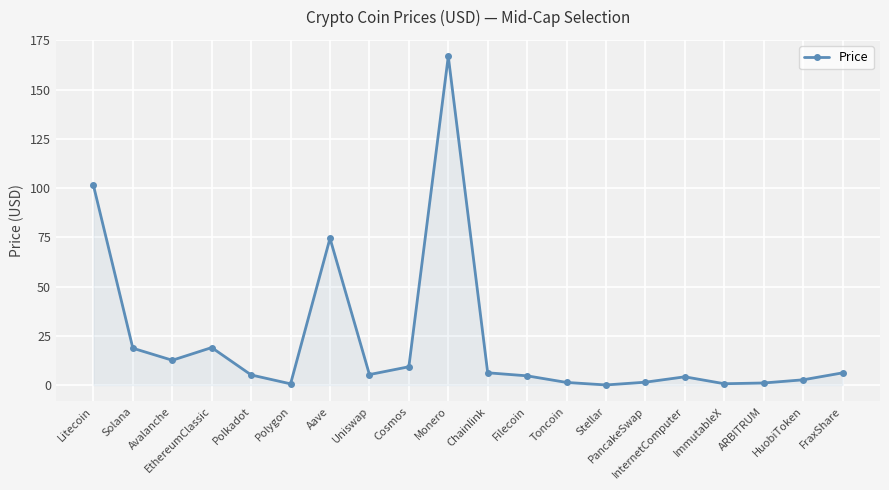

At which category does the chart reach its peak across all series?

Monero